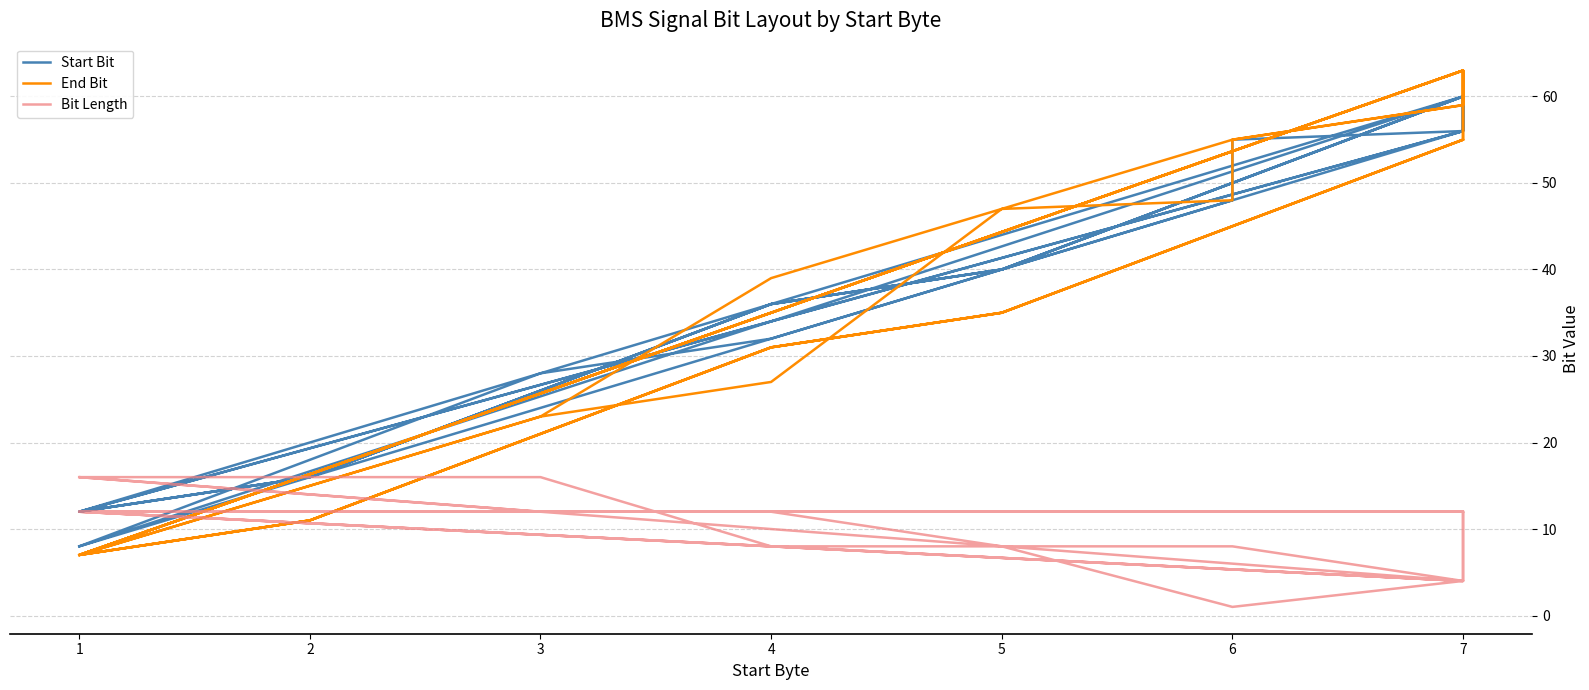

Is the value of Bit Length at 1 greater than the value of Start Bit at 6?

No